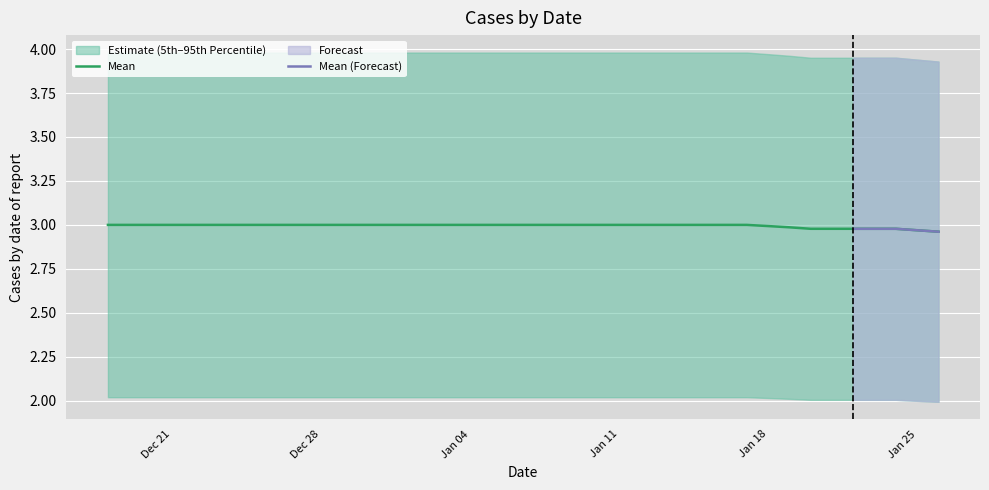

What is the minimum value for 95th Percentile?

3.9